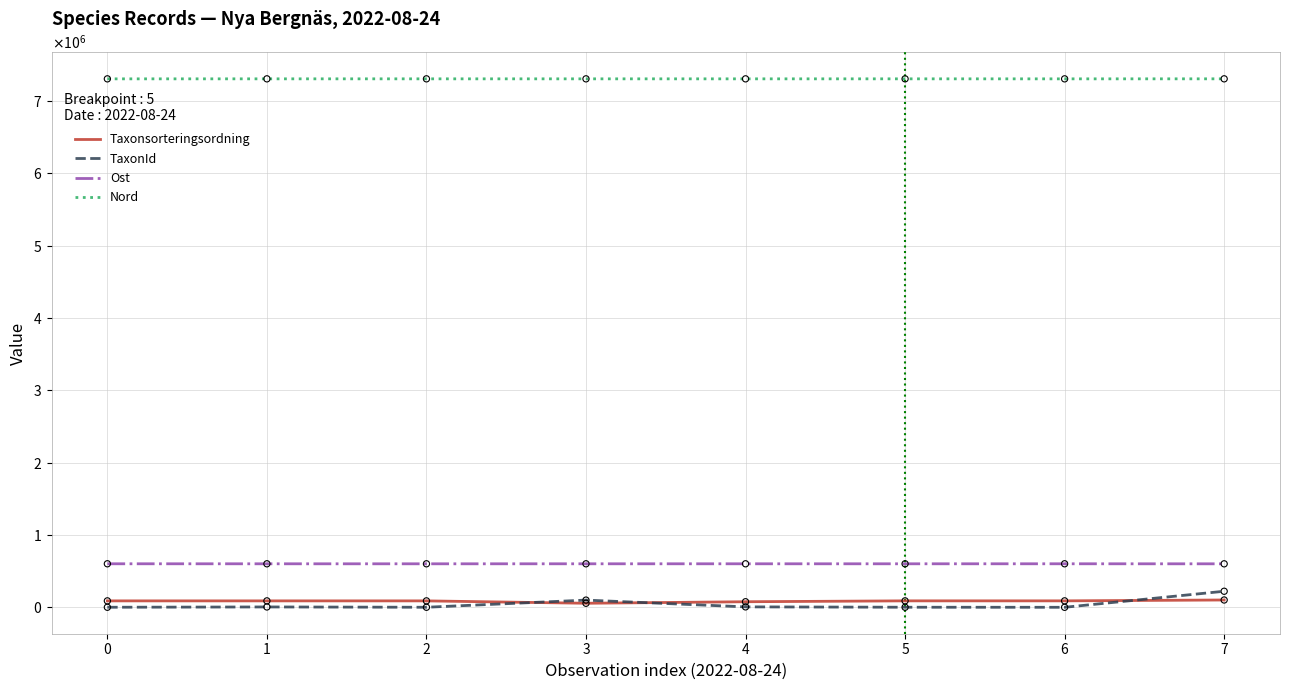

At which category is the sum across all series the highest?

7